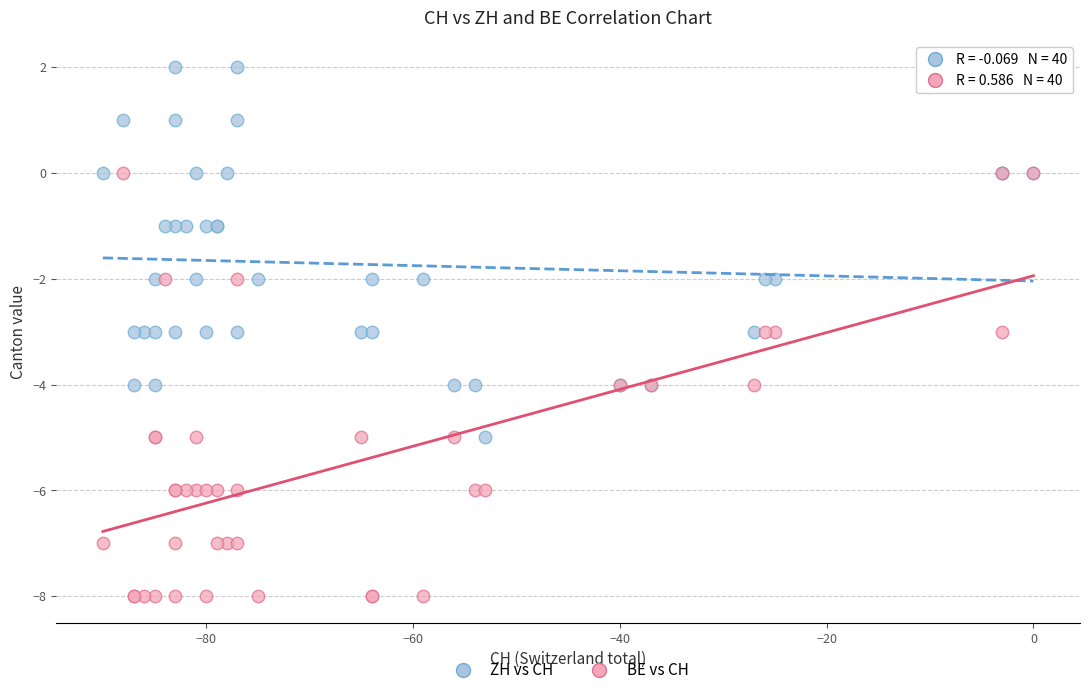

Which series has the widest spread of Y values?

BE vs CH